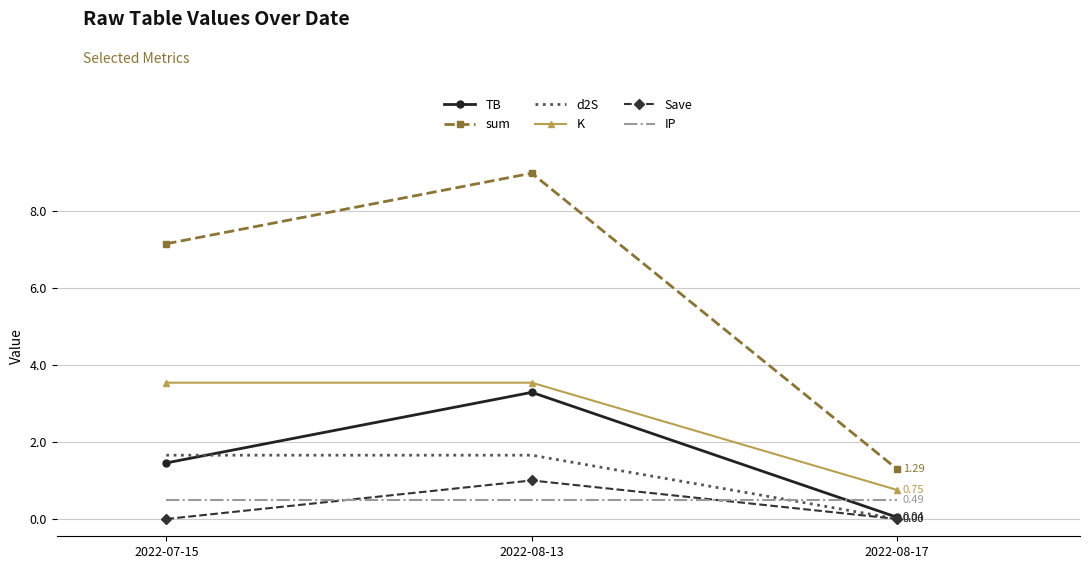

Which series has the largest range (max minus min)?

sum